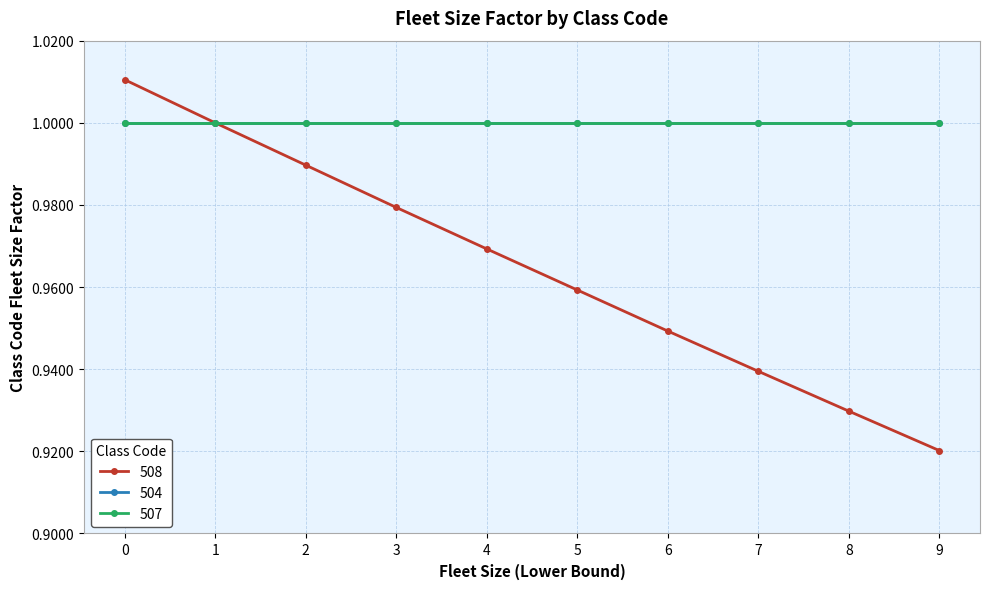

What is the value of the 507 point at the 9th from the left?

1.0